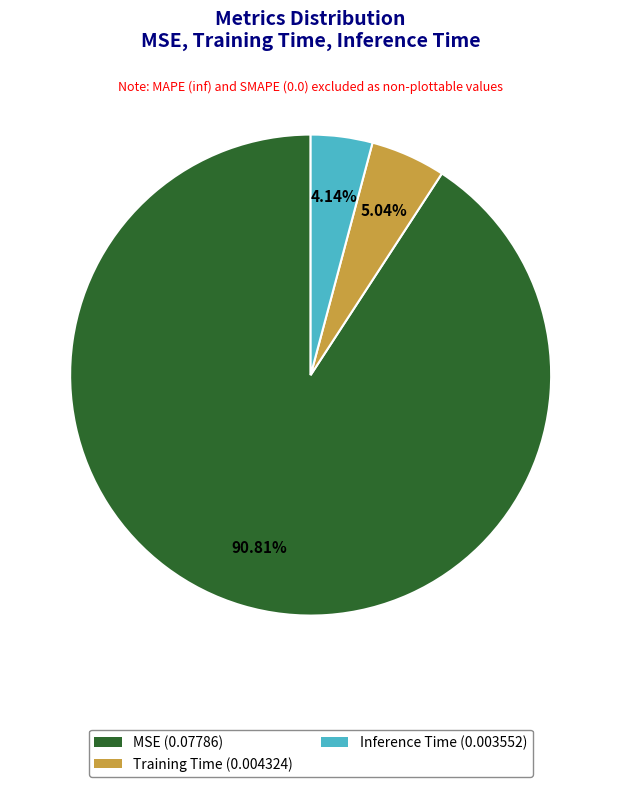

To the nearest percent, what percentage of the pie is Inference Time?

4%